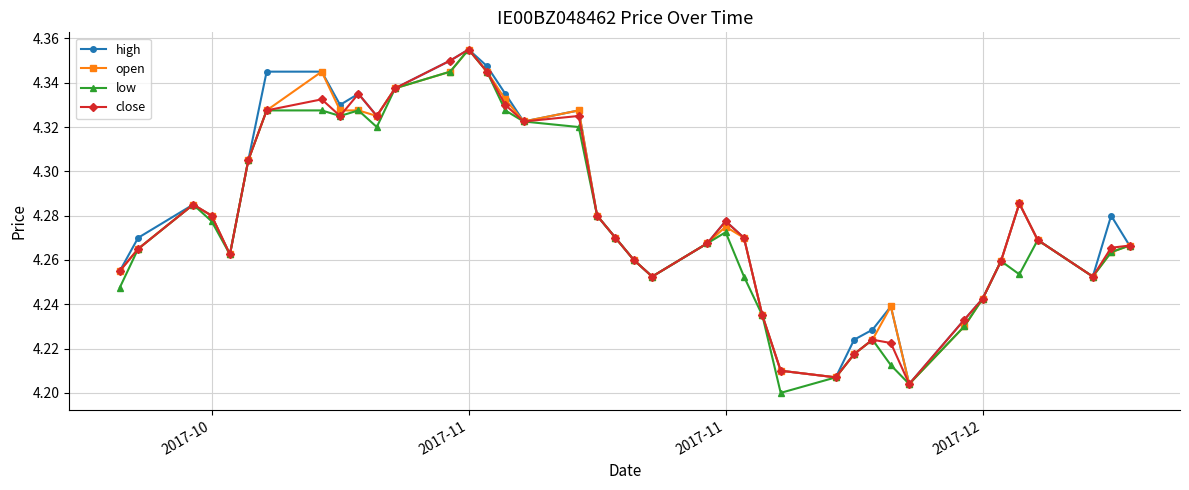

True or false: low has more than 0 points higher than both neighbors.

True